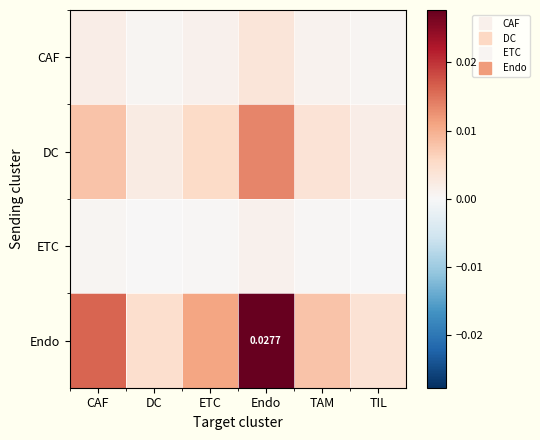

How many series are shown in this chart?

4